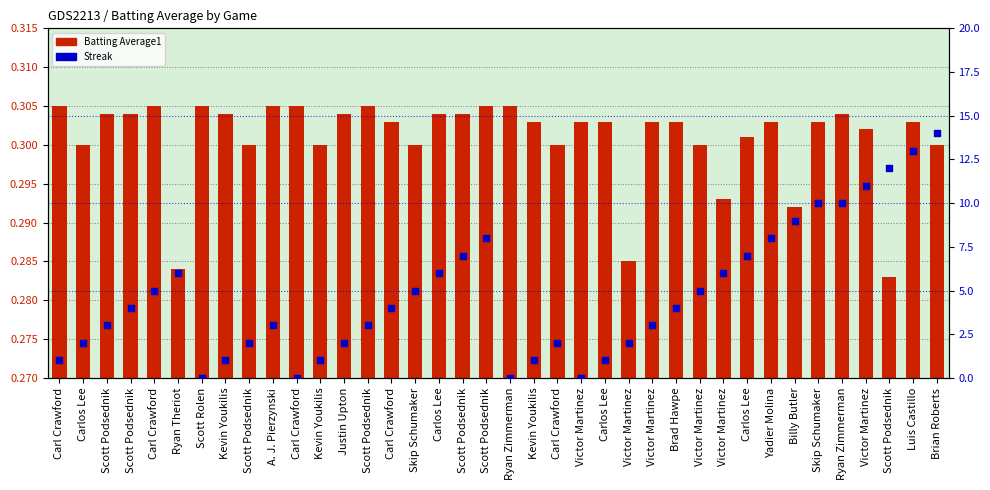

Is the value of Streak at Yadier Molina greater than the value of Batting Average1 at Kevin Youkilis?

Yes